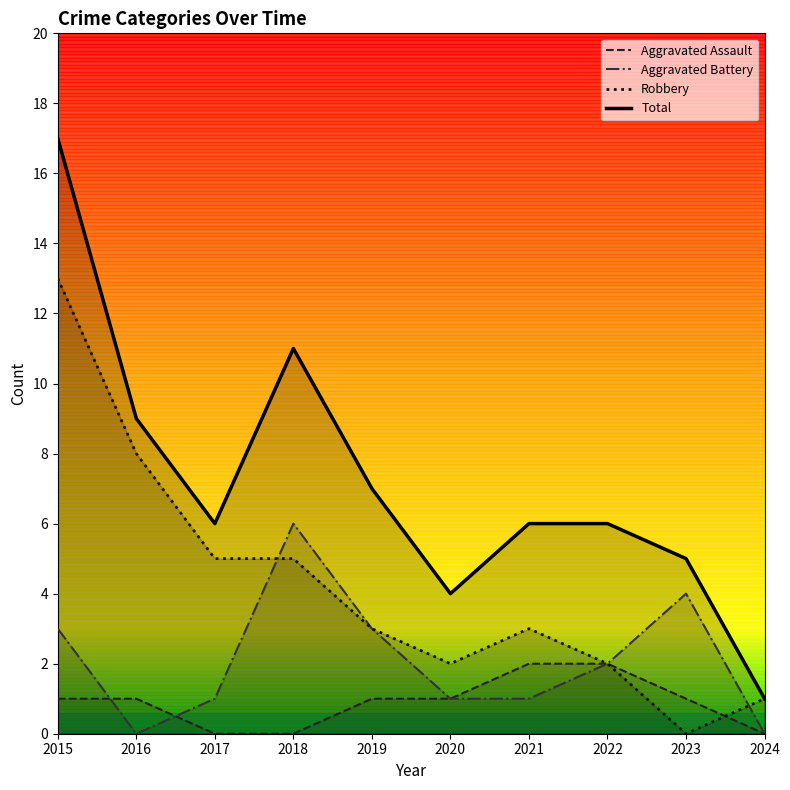

How many values in Robbery are above zero?

9